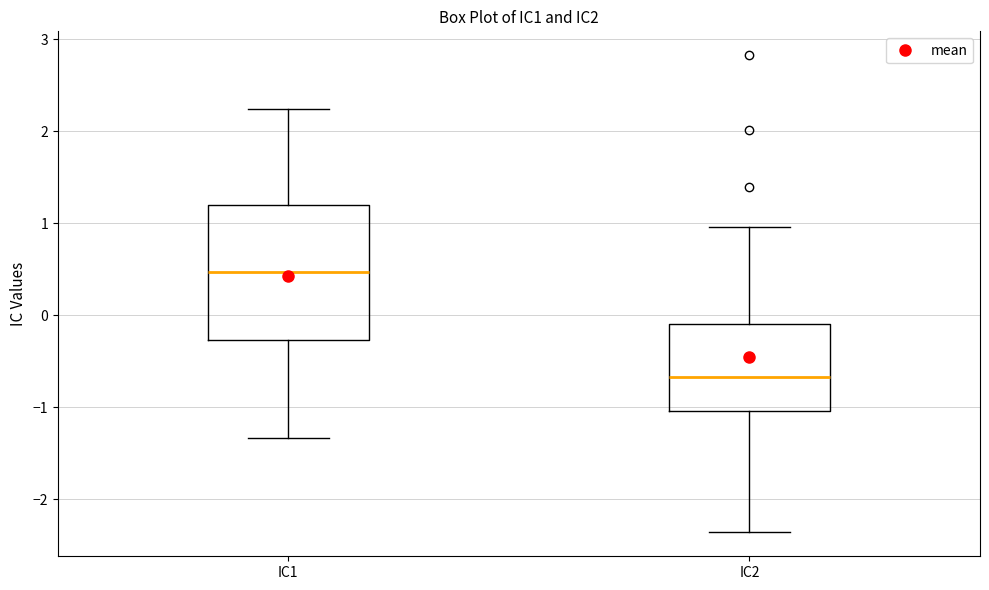

Which box has the lowest median line?

IC2